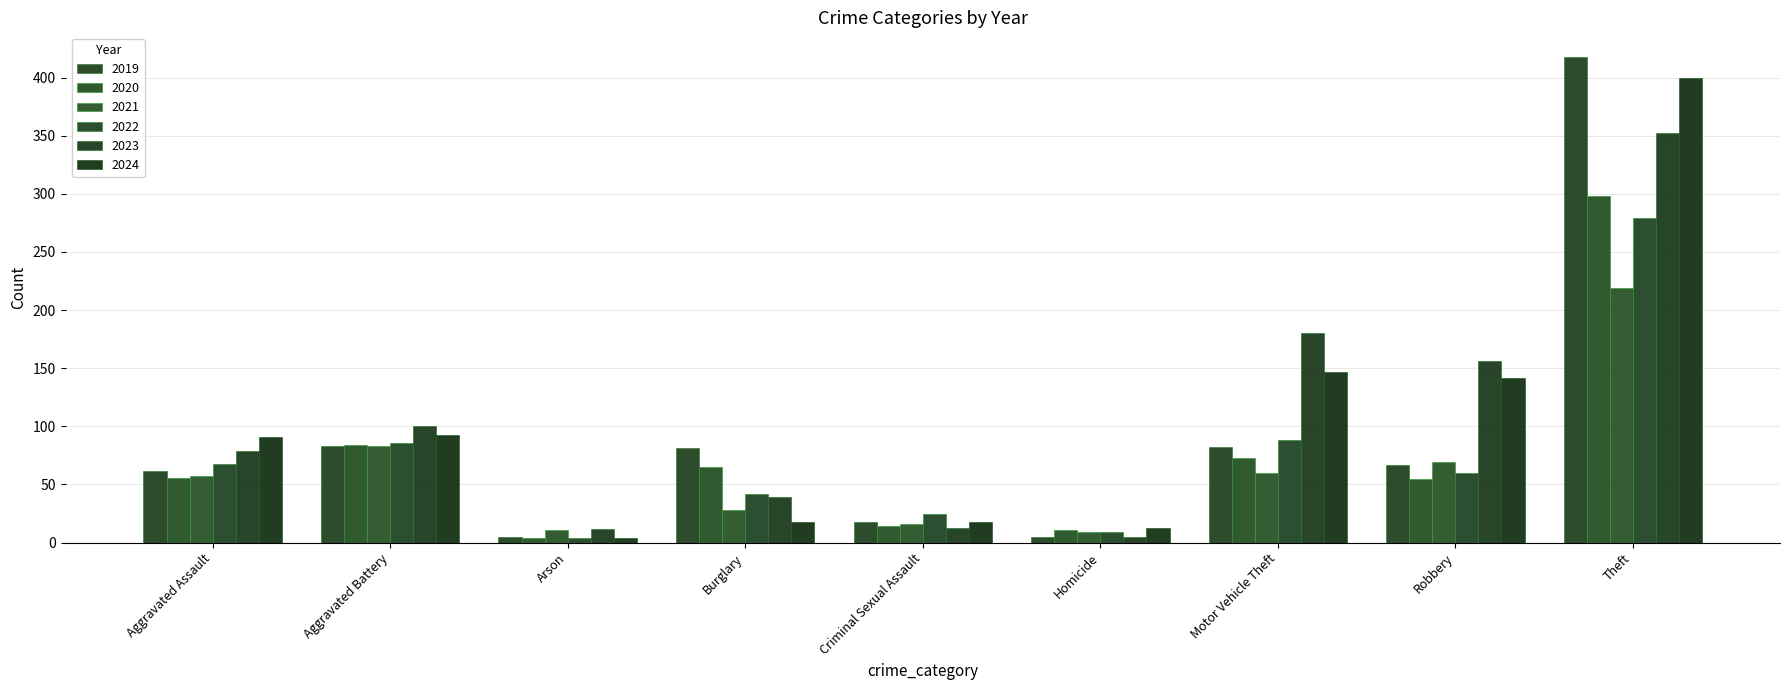

What is the label of the 9th bar from the left?

Theft